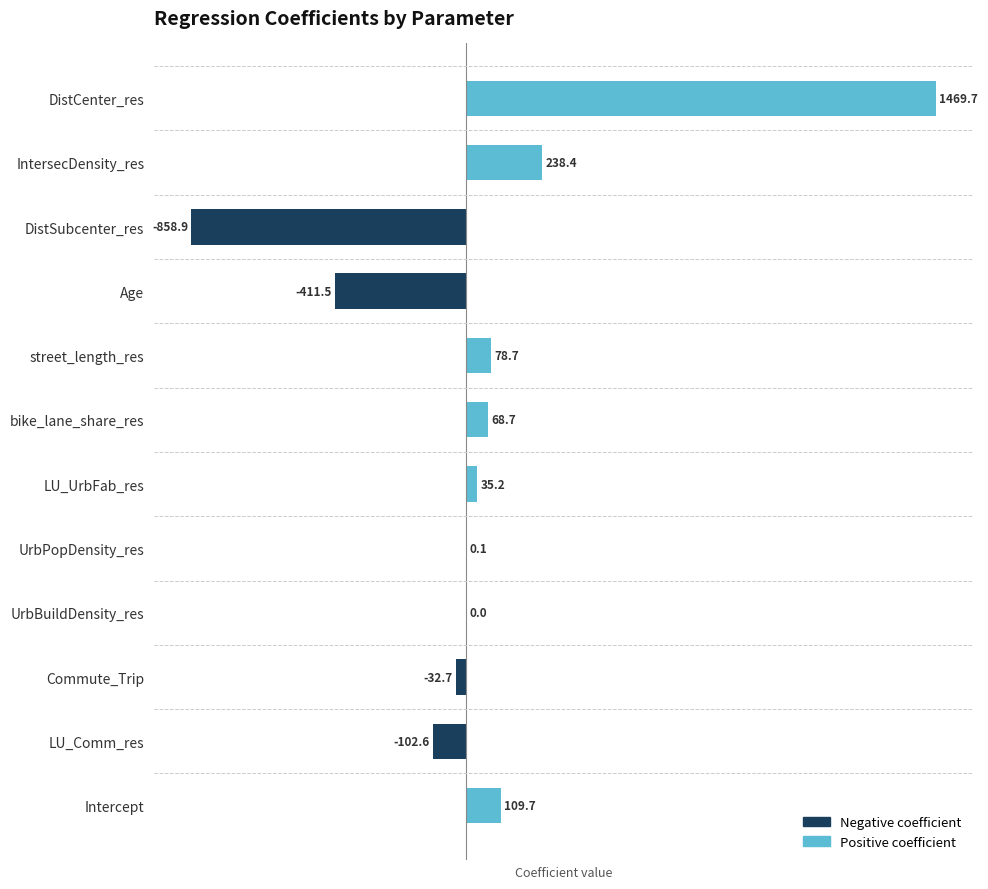

Which label corresponds to the largest value in the chart?

DistCenter_res